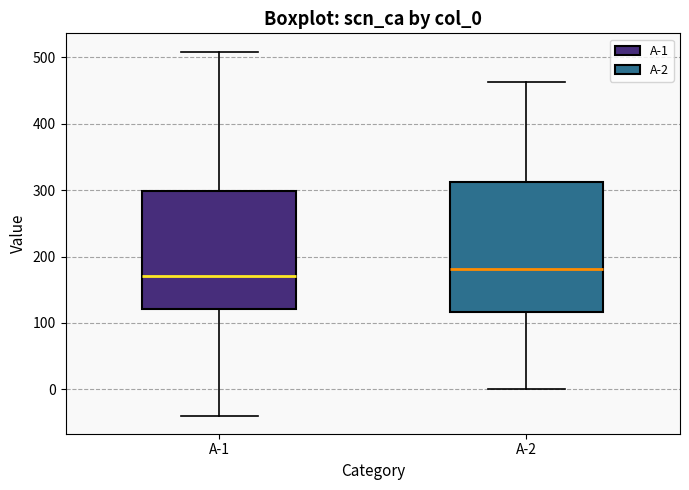

Which box is the tallest, from its lower edge to its upper edge?

A-2